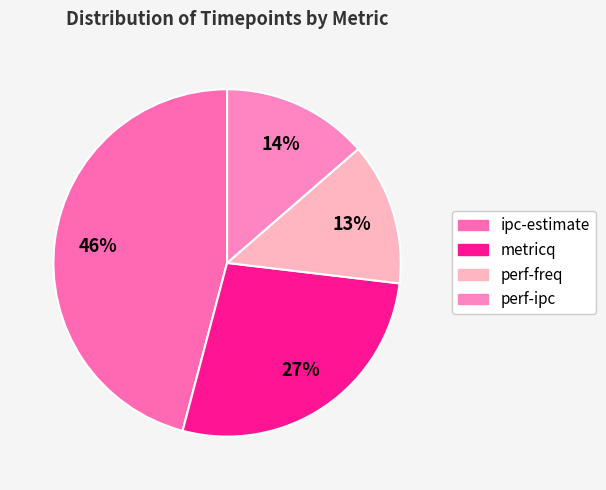

To the nearest percent, what is the difference between the largest and smallest slice percentages?

33%